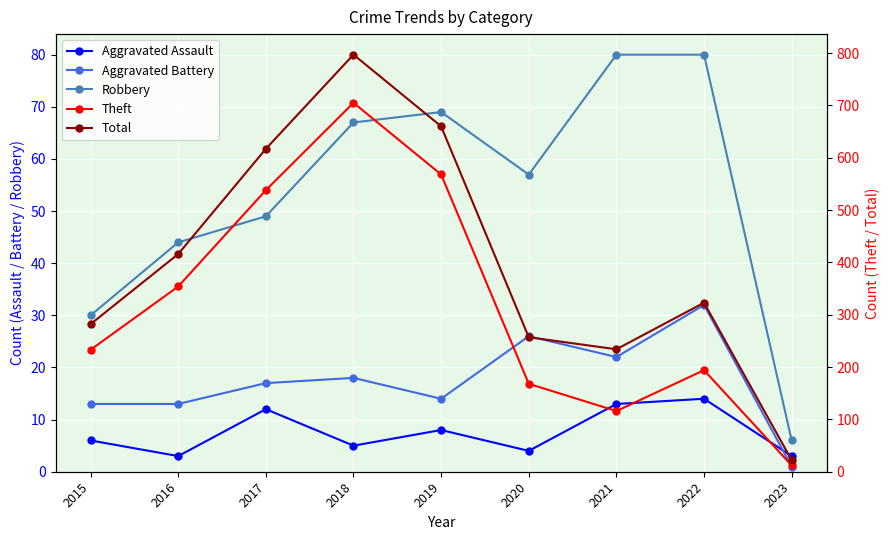

Between 2016 and 2022, which series saw the biggest shift?

Theft